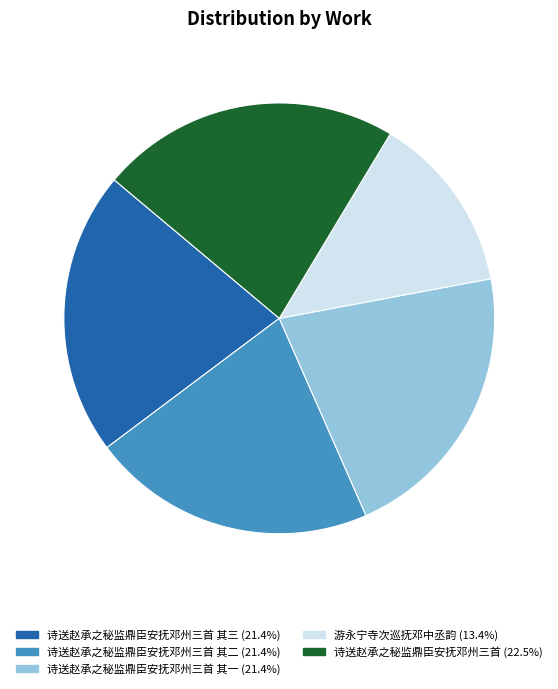

Is there a majority slice in this chart?

No